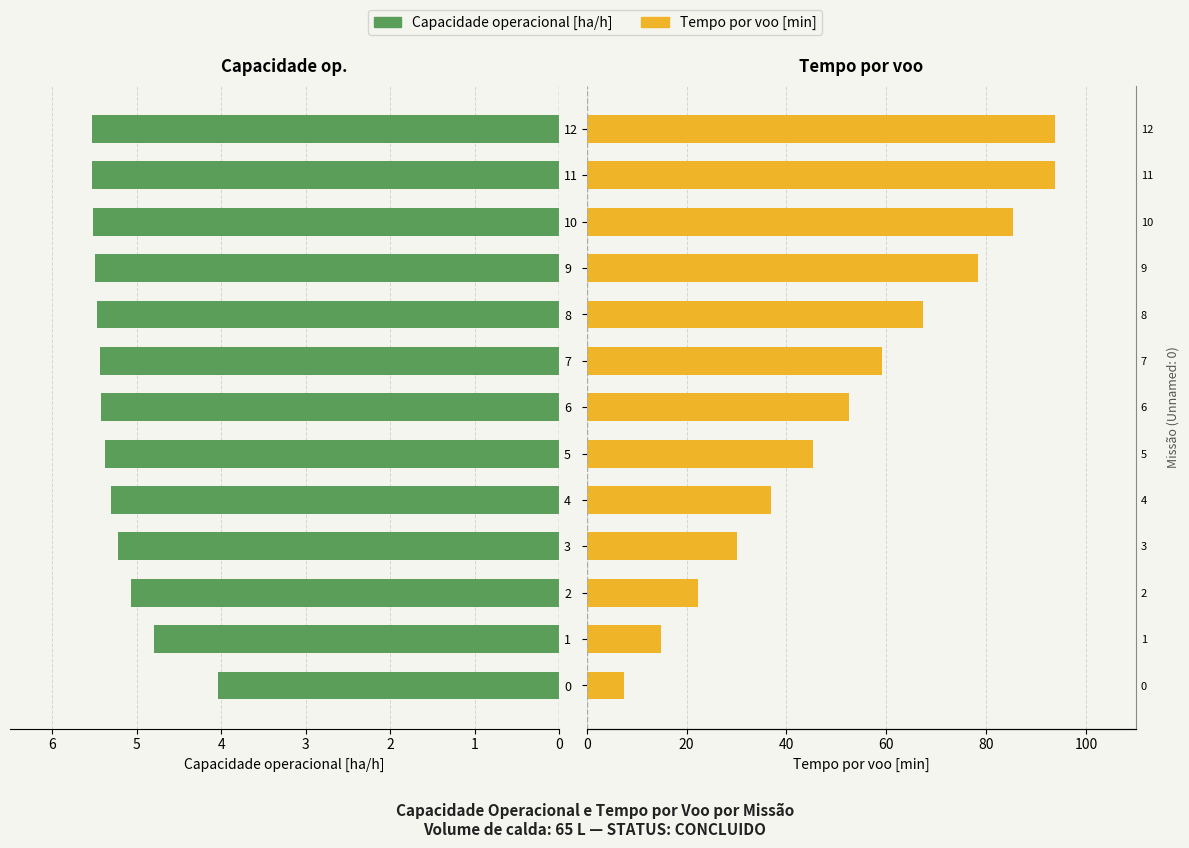

How many bars are there in total?

26